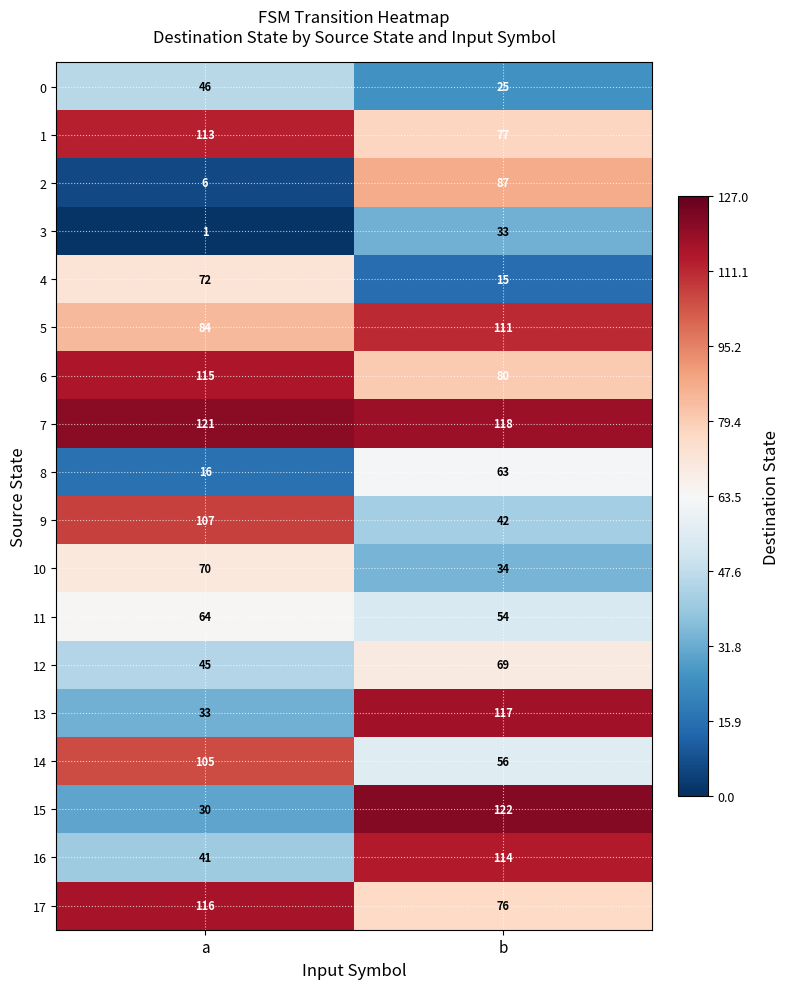

At which category is the sum across all series the highest?

b